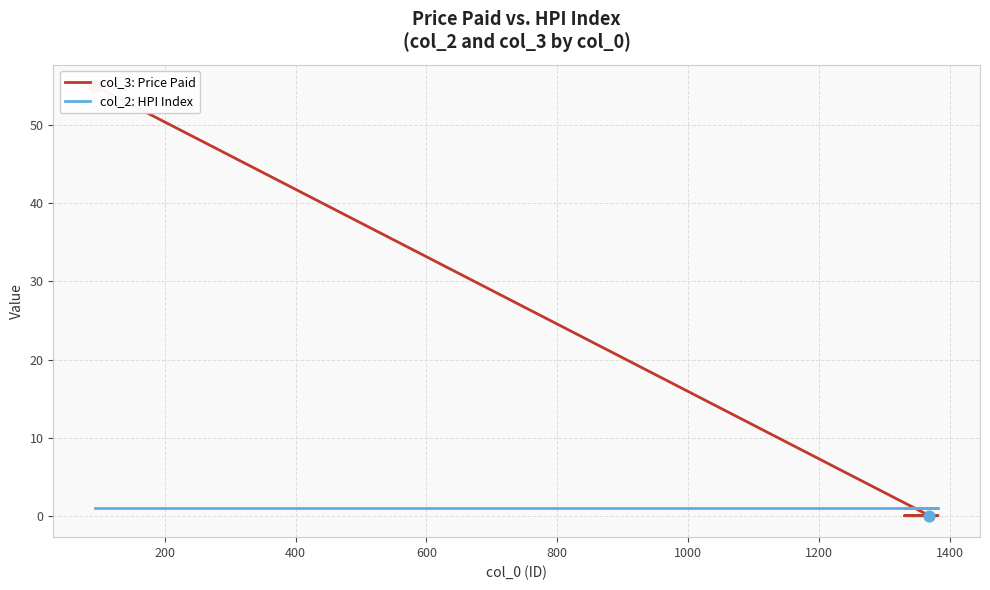

What are all the series names shown in the legend?

col_3: Price Paid, col_2: HPI Index